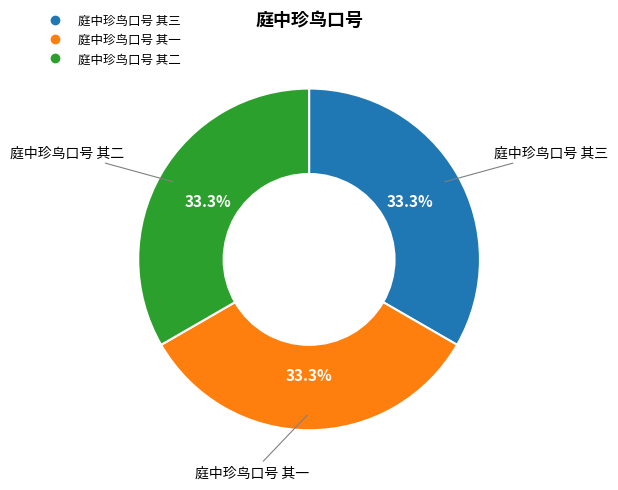

How much of the chart is everything except 庭中珍鸟口号 其三?

66.7%